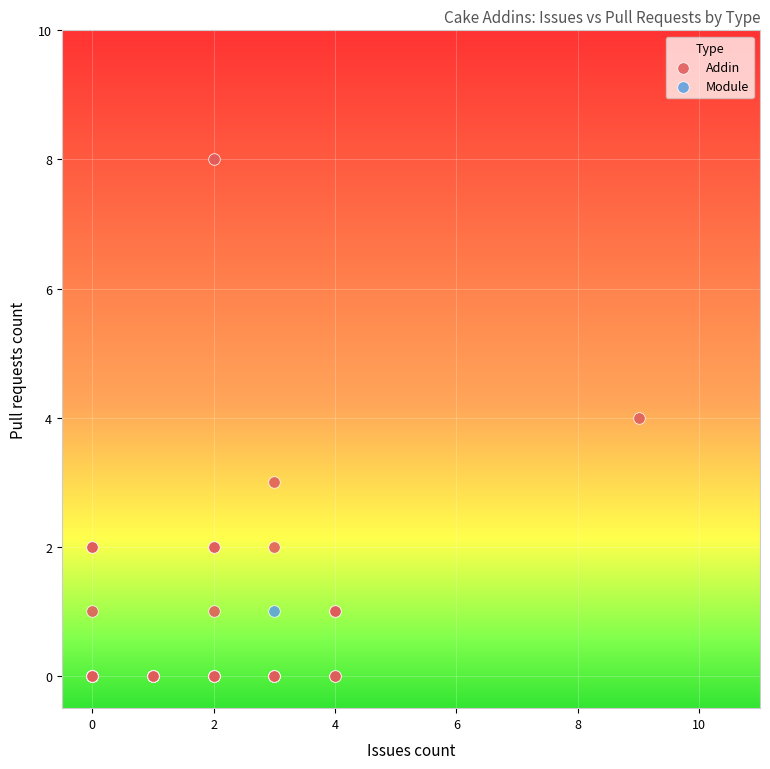

What are all the series names shown in the legend?

Addin, Module